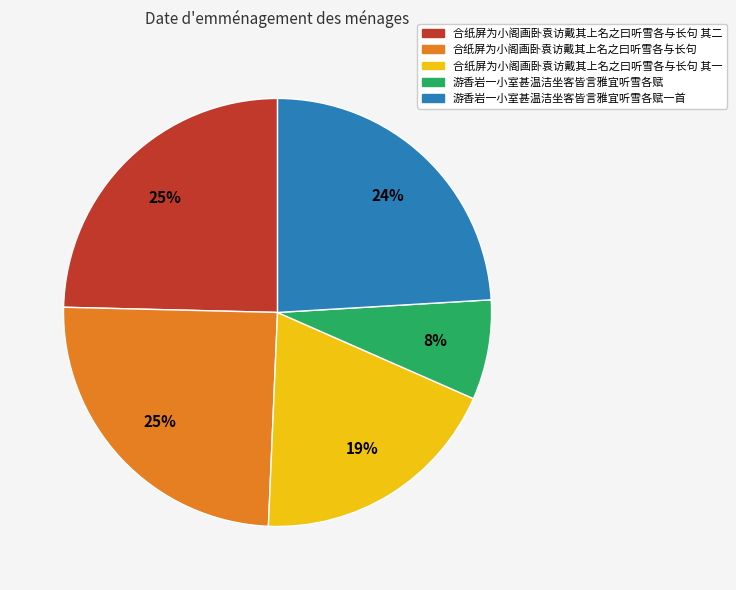

How many segments does this pie chart have?

5